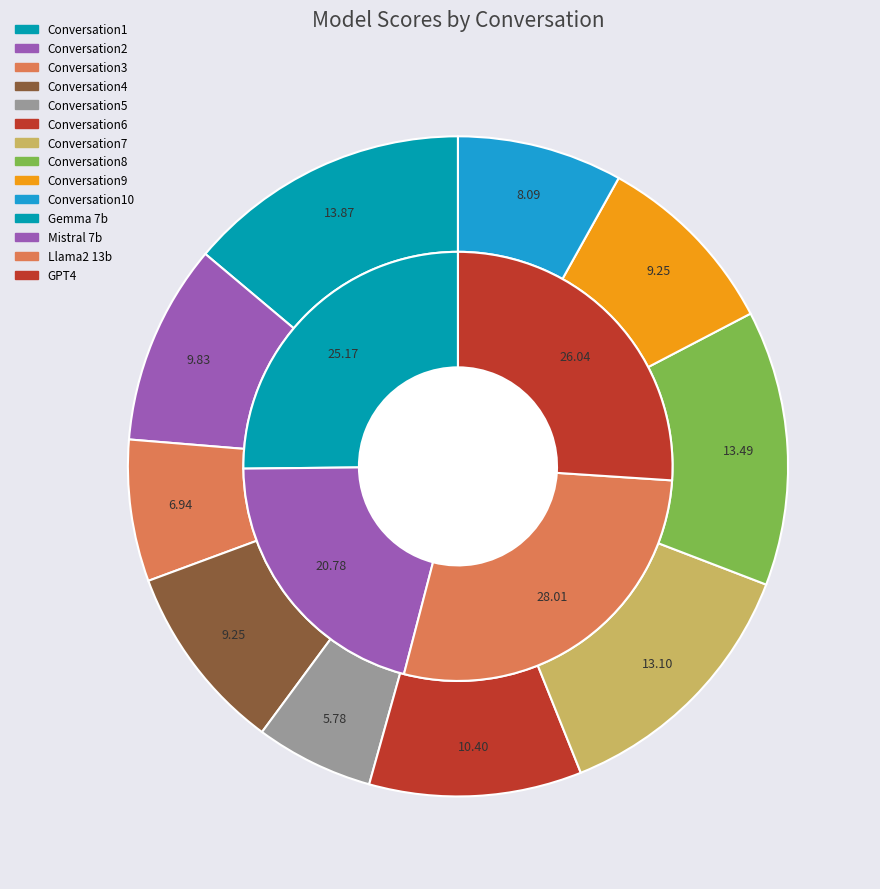

To the nearest percent, what is the difference between the largest and smallest slice percentages?

7%